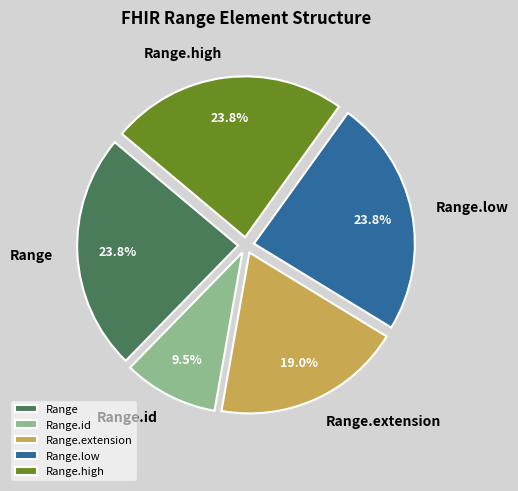

Do Range.low and Range.high together represent more than half of the pie?

No